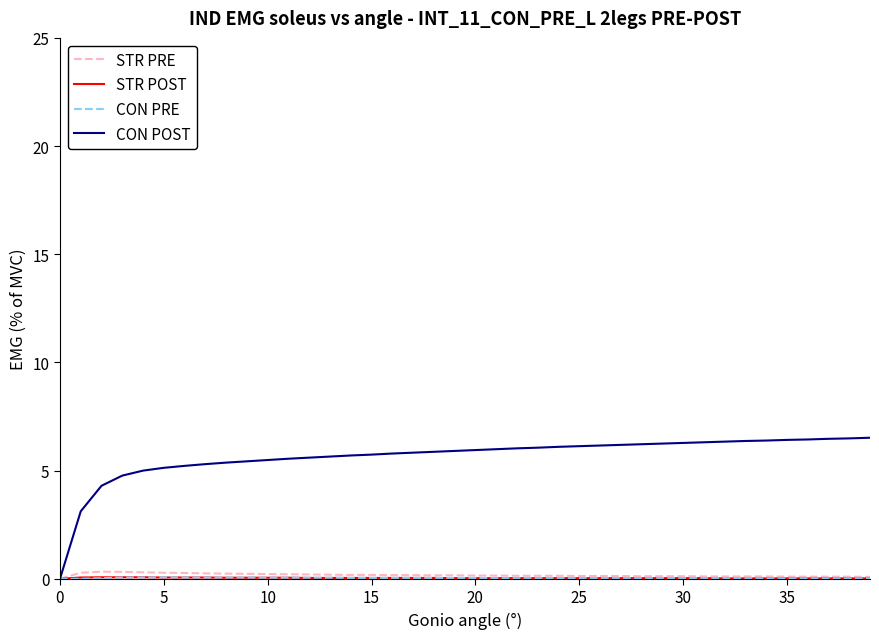

What is the maximum value shown in the chart?

6.5